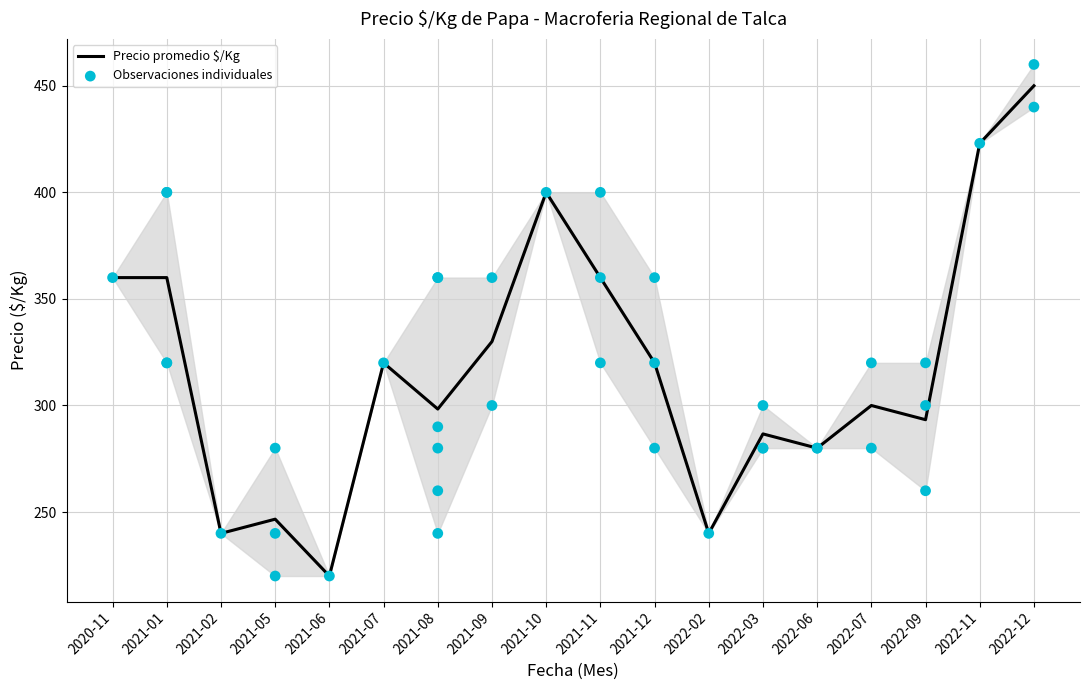

What is the total value across all series at 17?

640